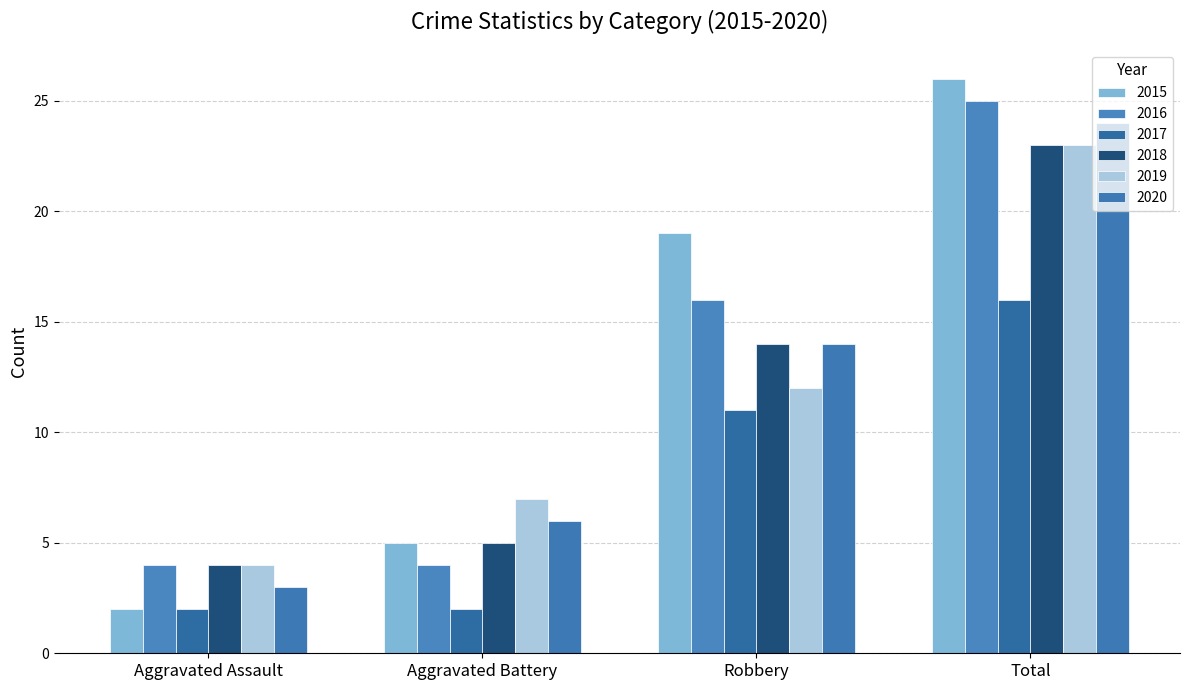

Rank the series at Aggravated Battery from highest to lowest value.

2019, 2020, 2015, 2018, 2016, 2017